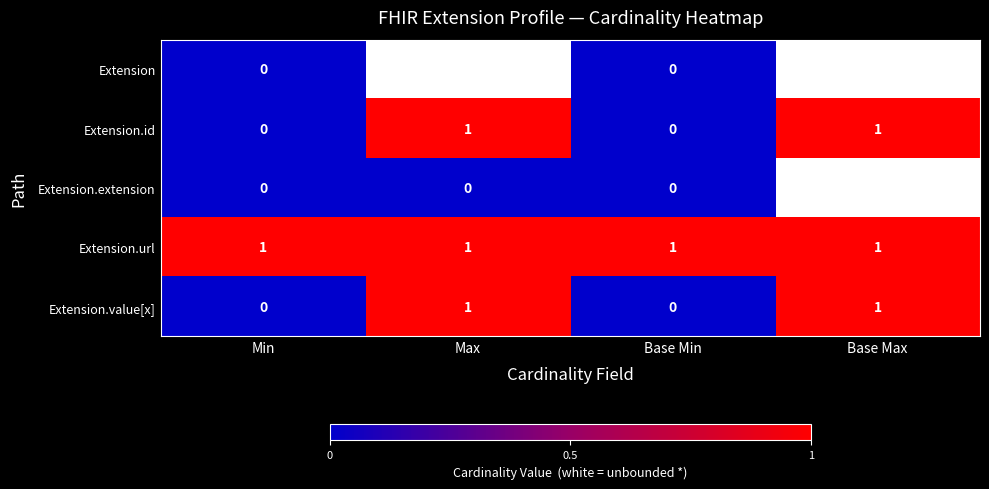

Is it true that Extension.id equals -0.4 at Min?

False